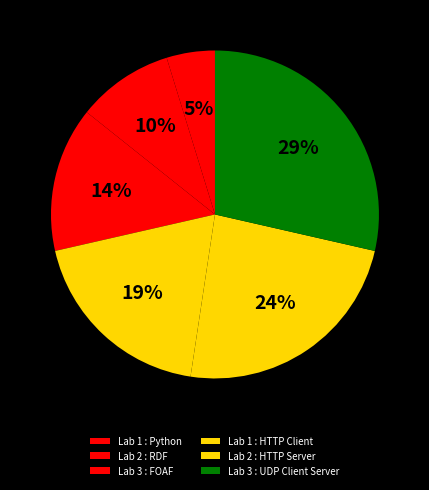

What percentage do Lab 1 : HTTP Client and Lab 3 : FOAF together represent?

33.3%